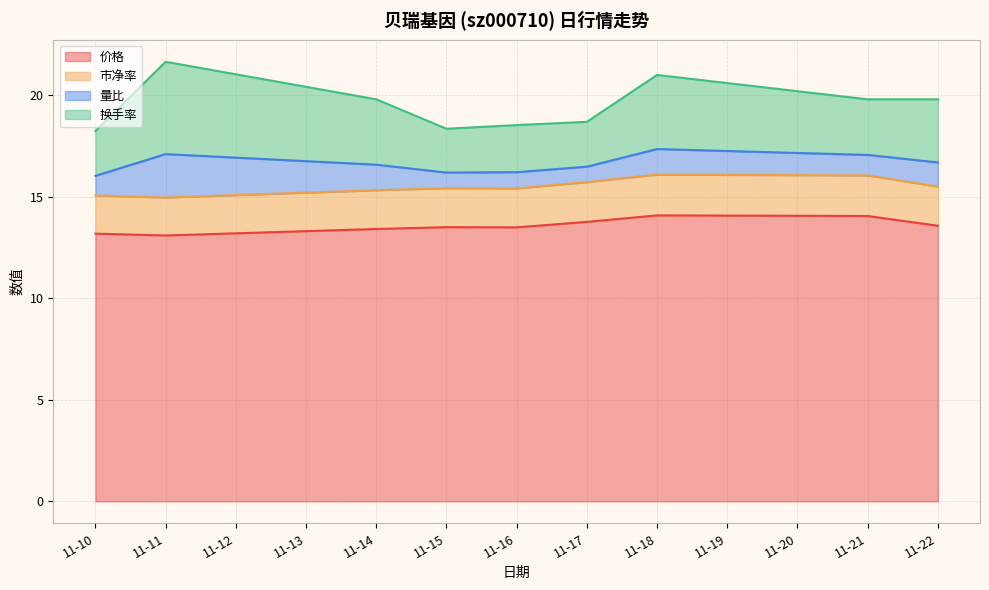

The value of 价格 at 11-22 is 18.6. True or false?

False